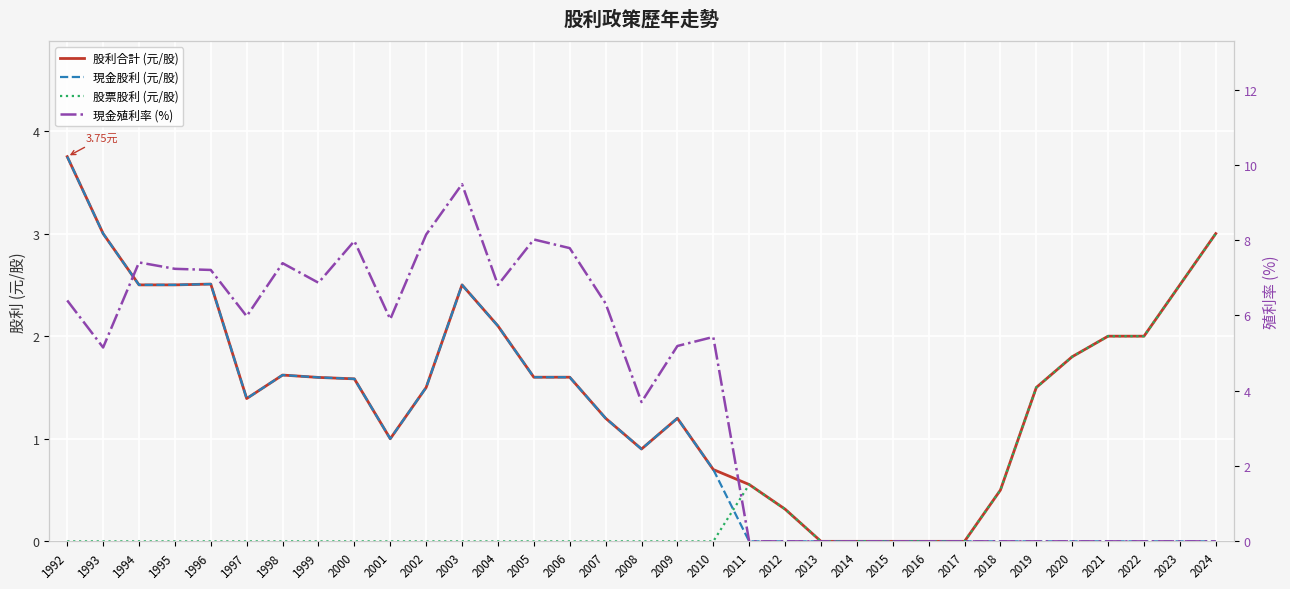

What is the difference between the maximum and minimum values in the 股票股利 (元/股) series?

3.0